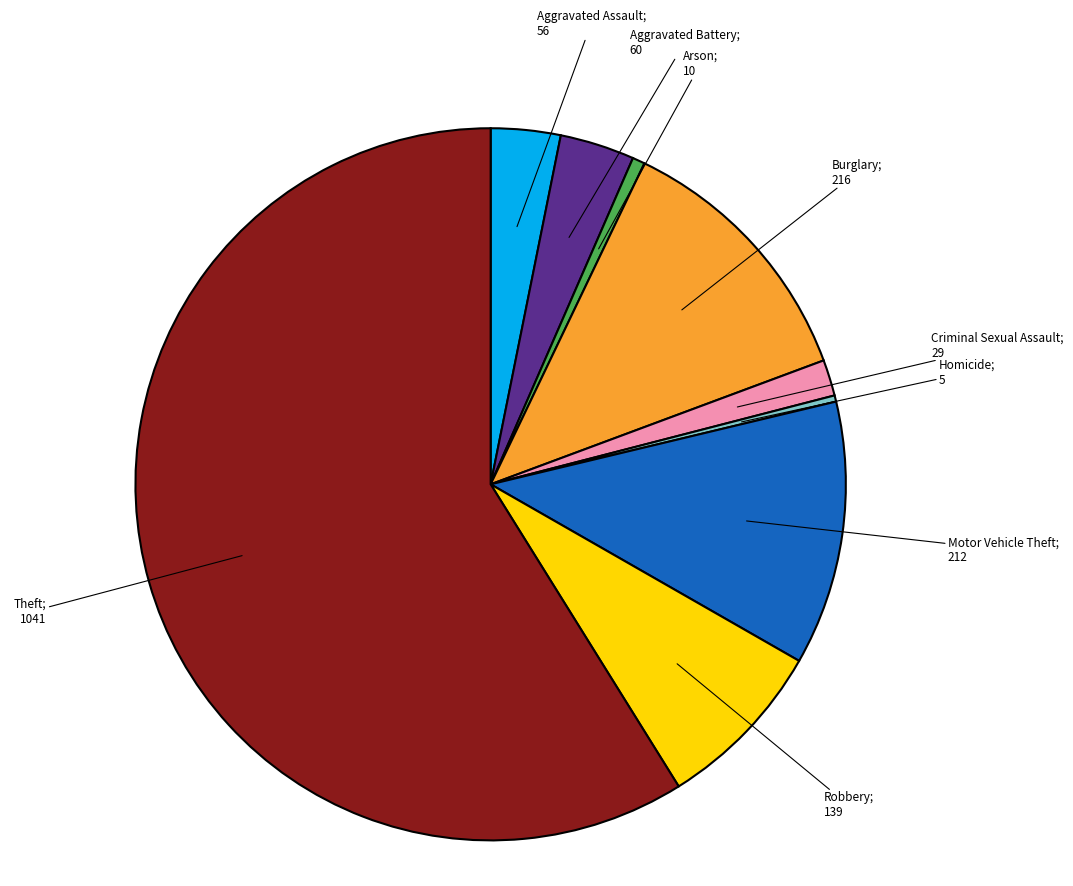

Is it true that Aggravated Assault is 3% of the pie?

True